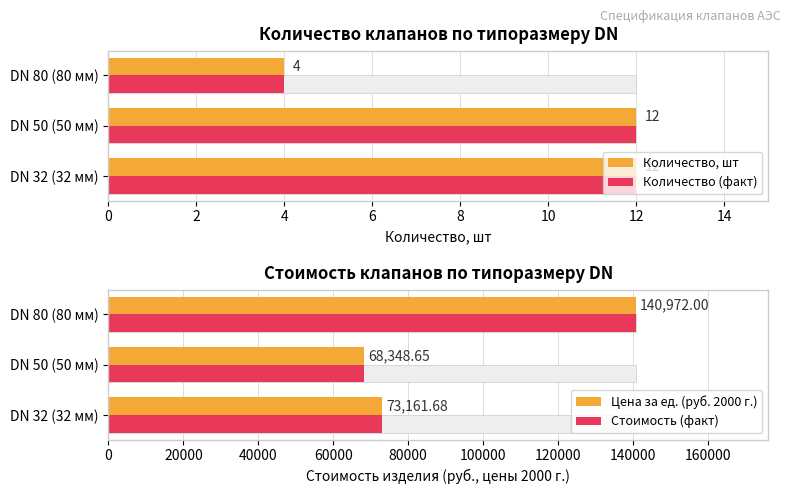

What is the value of the Количество (факт) bar at the 2nd from the left?

12.0